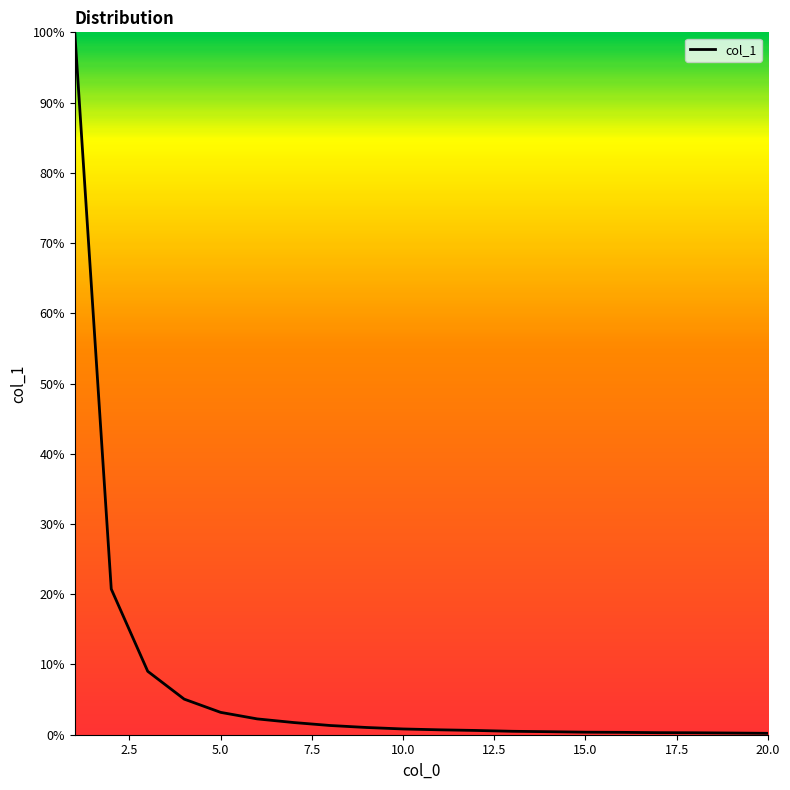

What is the maximum value shown in the chart?

100.0